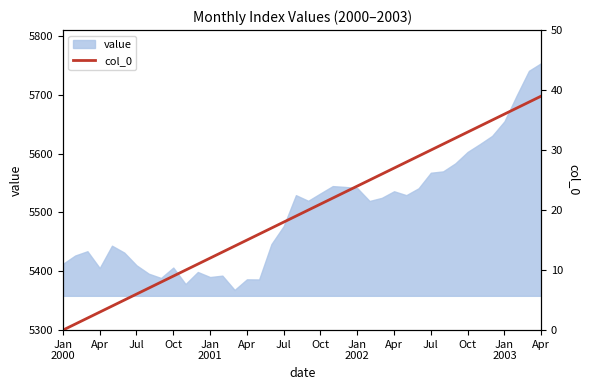

Reading left to right, what are all the values shown in this chart?

0	1	2	3	4	5	6	7	8	9	10	11	12	13	14	15	16	17	18	19	20	21	22	23	24	25	26	27	28	29	30	31	32	33	34	35	36	37	38	39